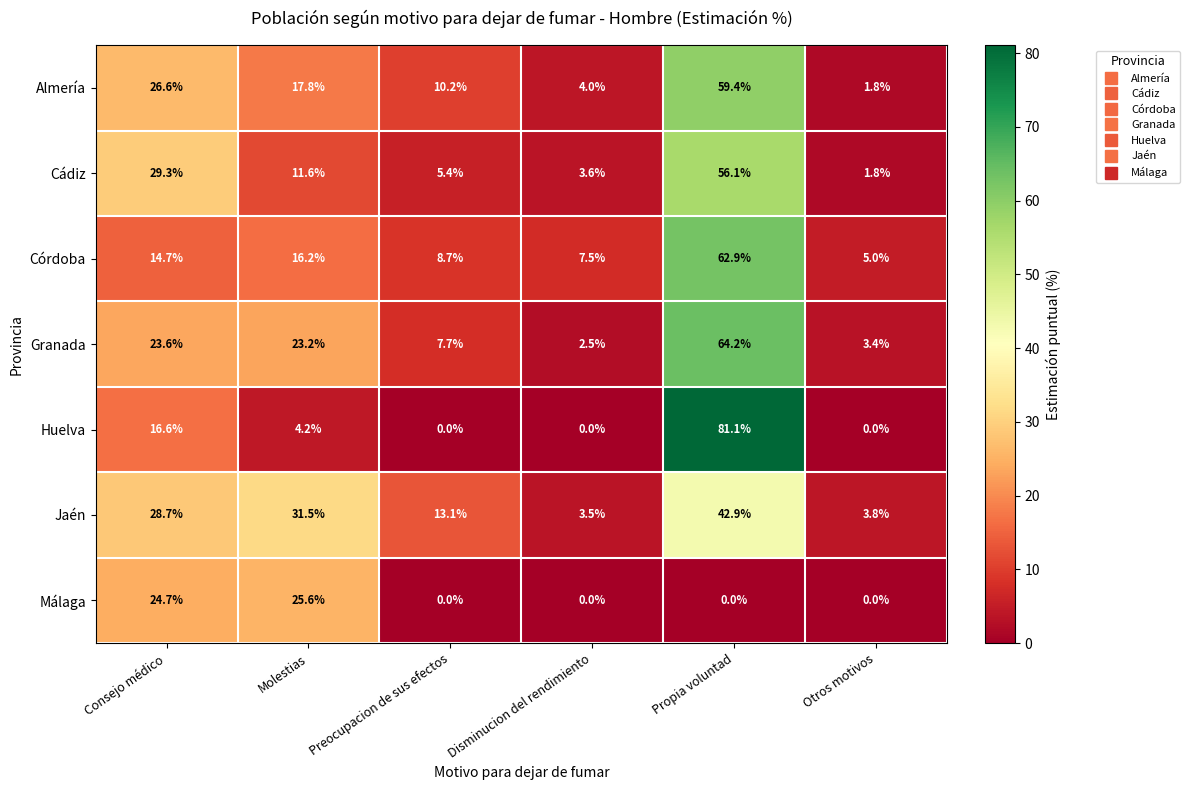

What is the difference between the highest and lowest values at Preocupacion de sus efectos?

13.1